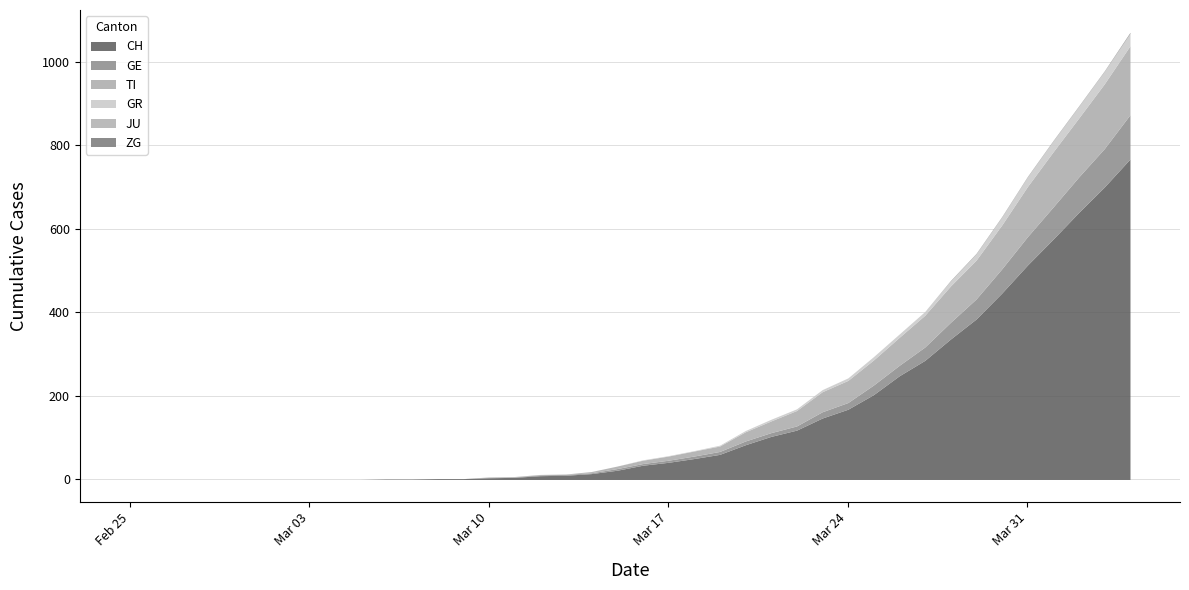

True or false: ZG and CH intersect in this chart.

False